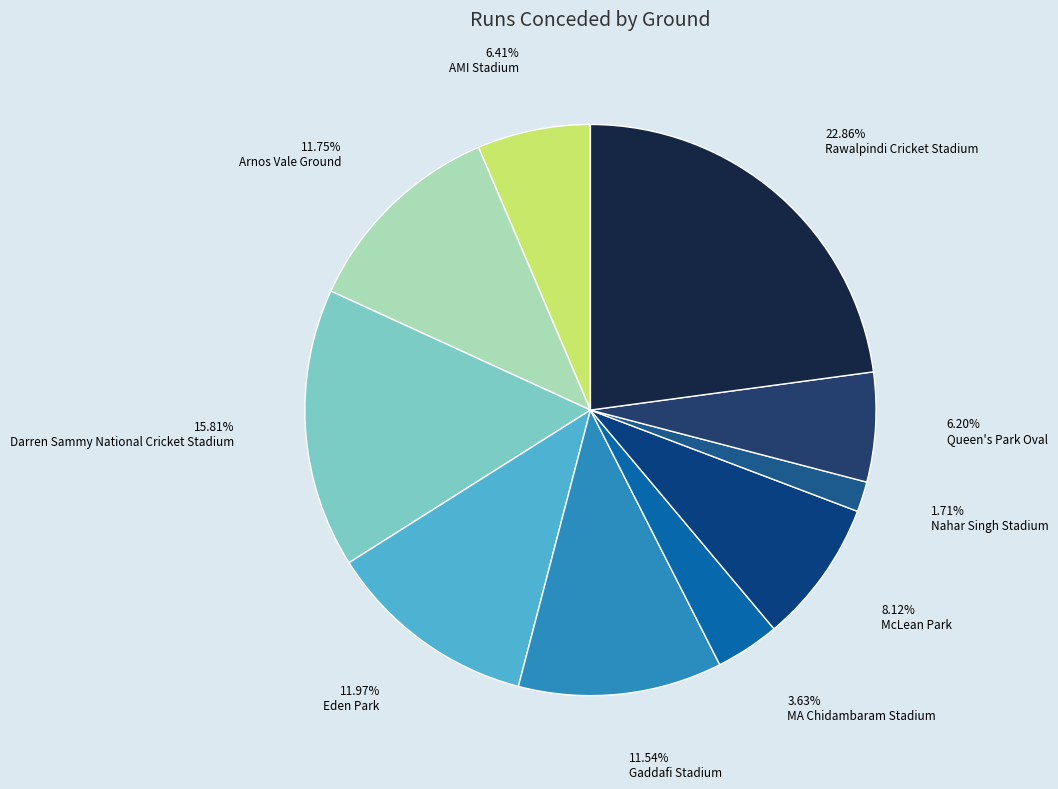

To the nearest percent, what is the combined percentage of Rawalpindi Cricket Stadium and MA Chidambaram Stadium?

26%